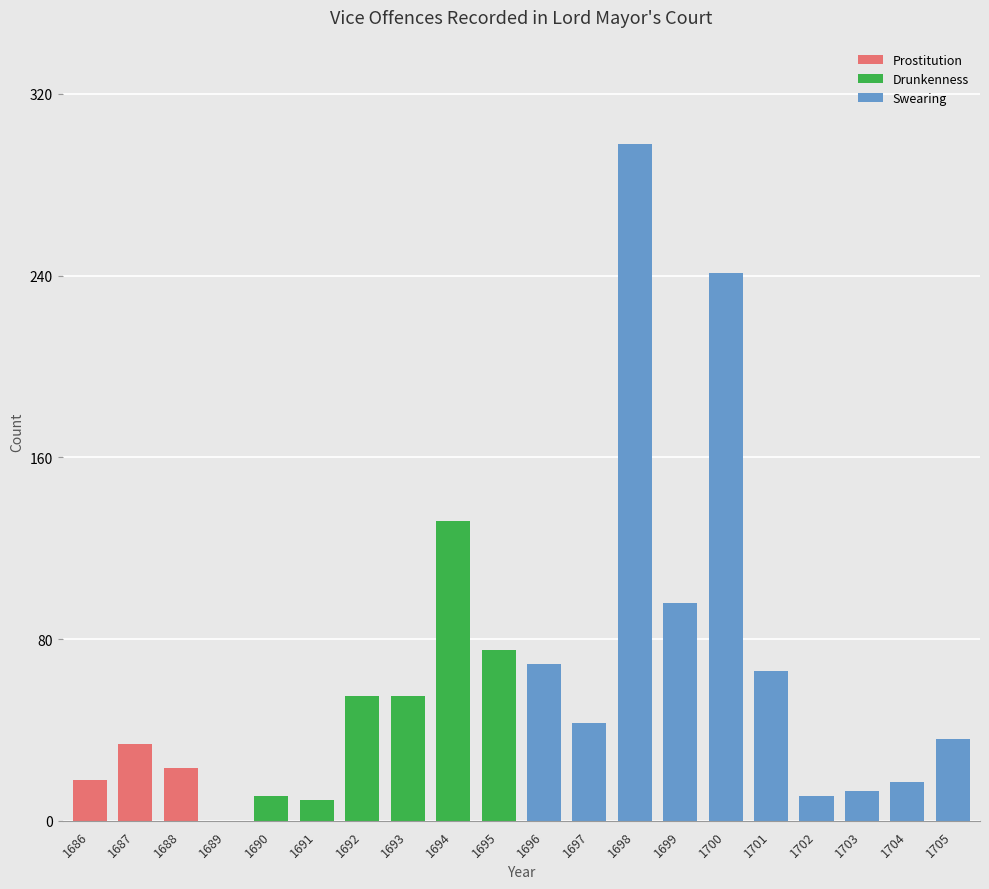

The Prostitution series shows 34 at 1687. True or false?

True